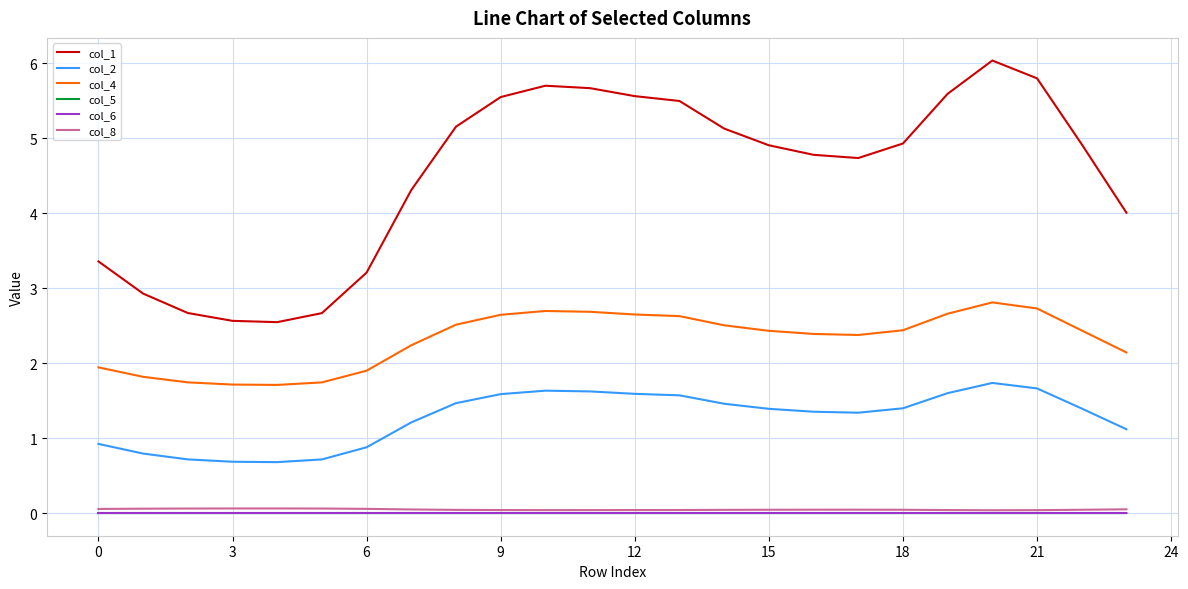

True or false: col_4 and col_2 cross at least once.

False